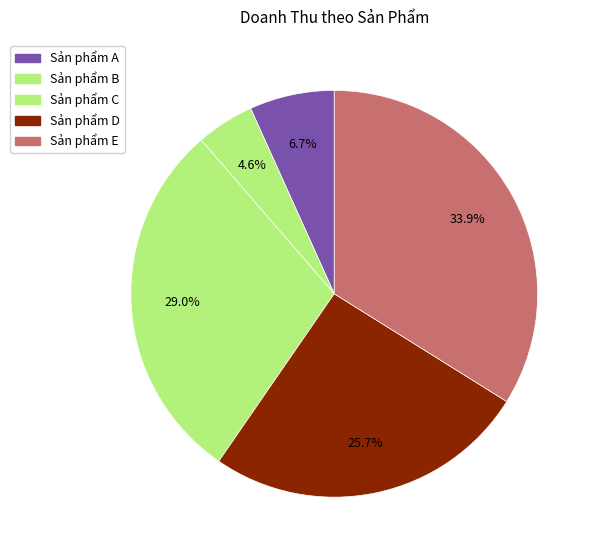

Count the number of slices in the pie.

5